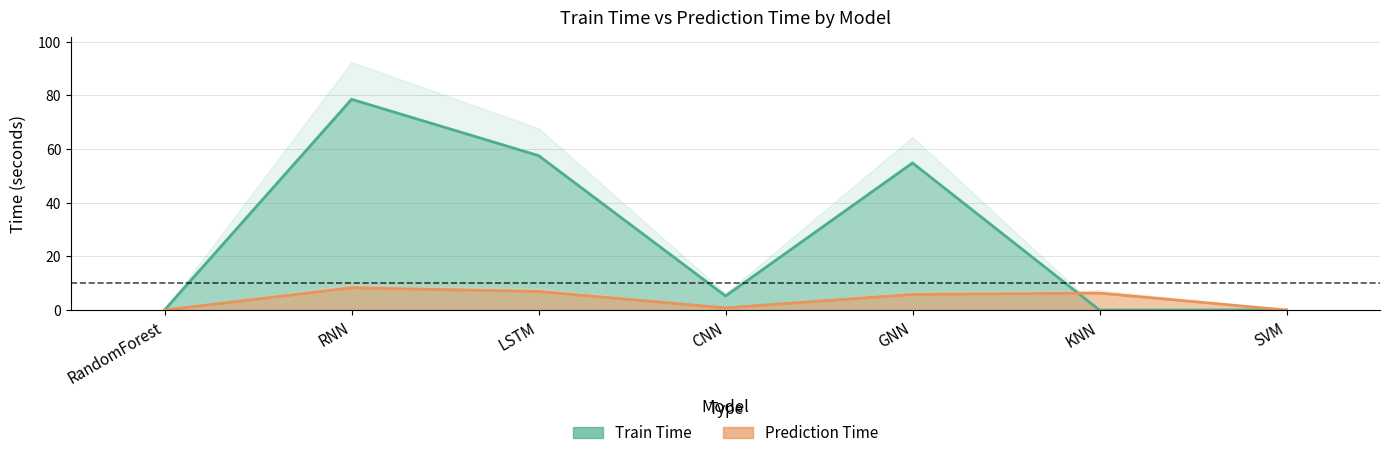

What is the maximum value for Train Time?

78.5